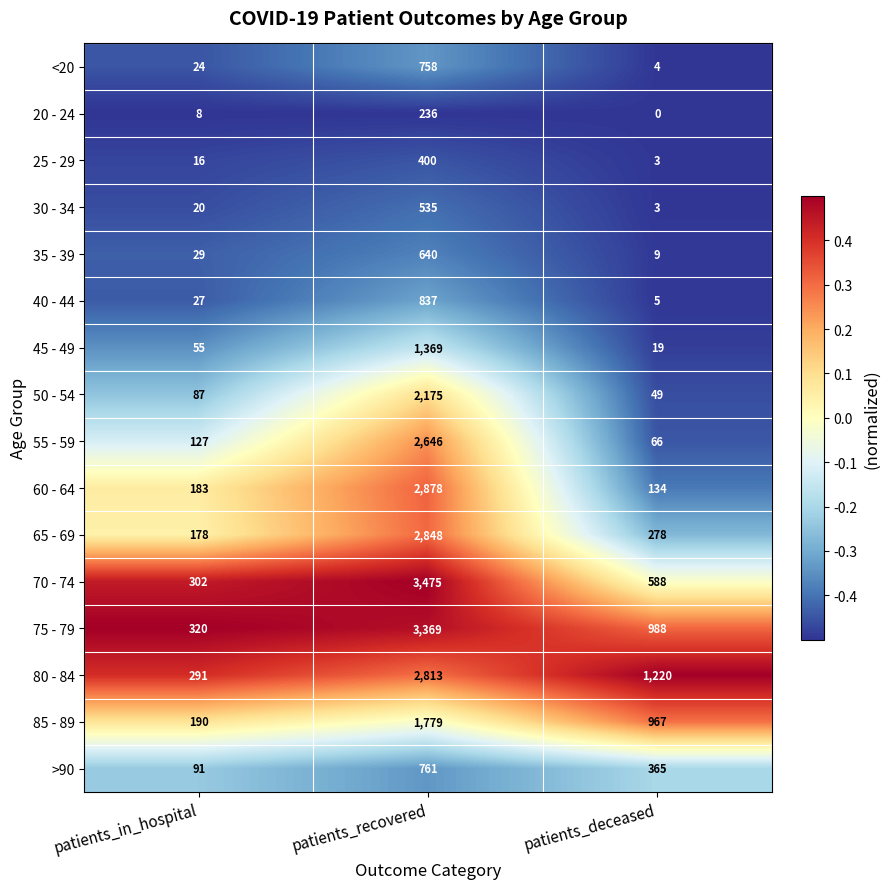

Which category has the lowest value in the <20 series?

patients_deceased